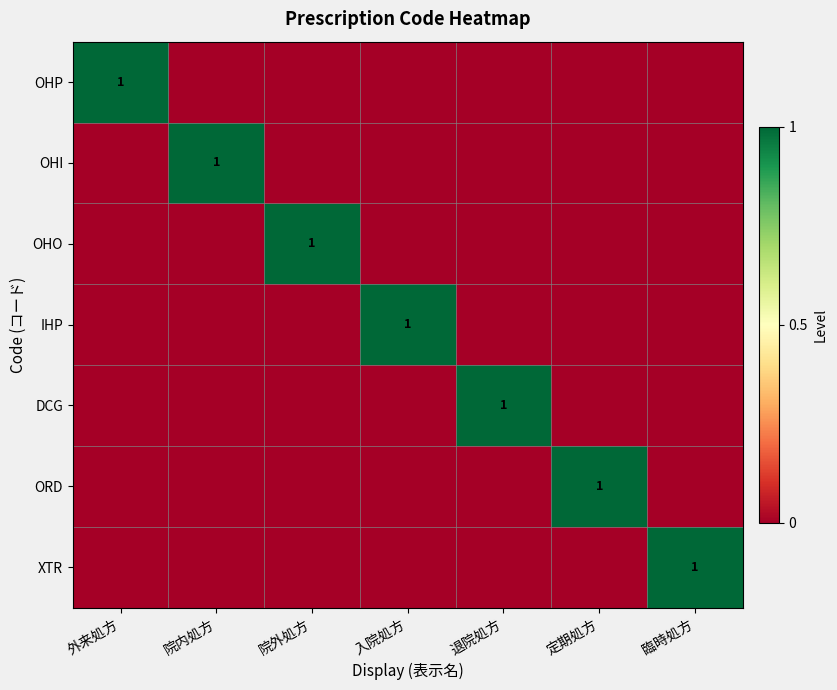

Which series has the largest range (max minus min)?

OHP